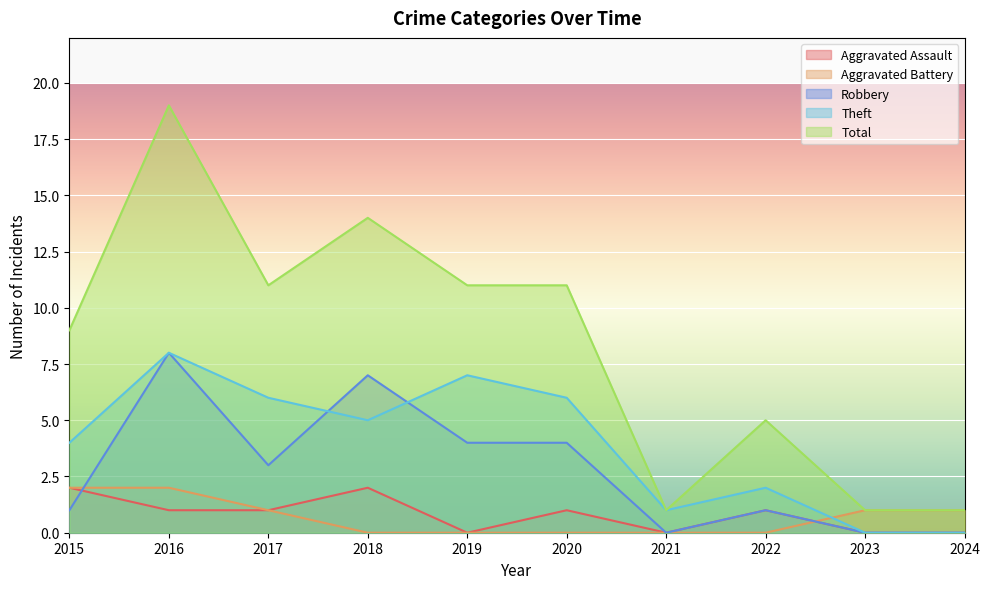

The Total series shows 16 at 2019. True or false?

False